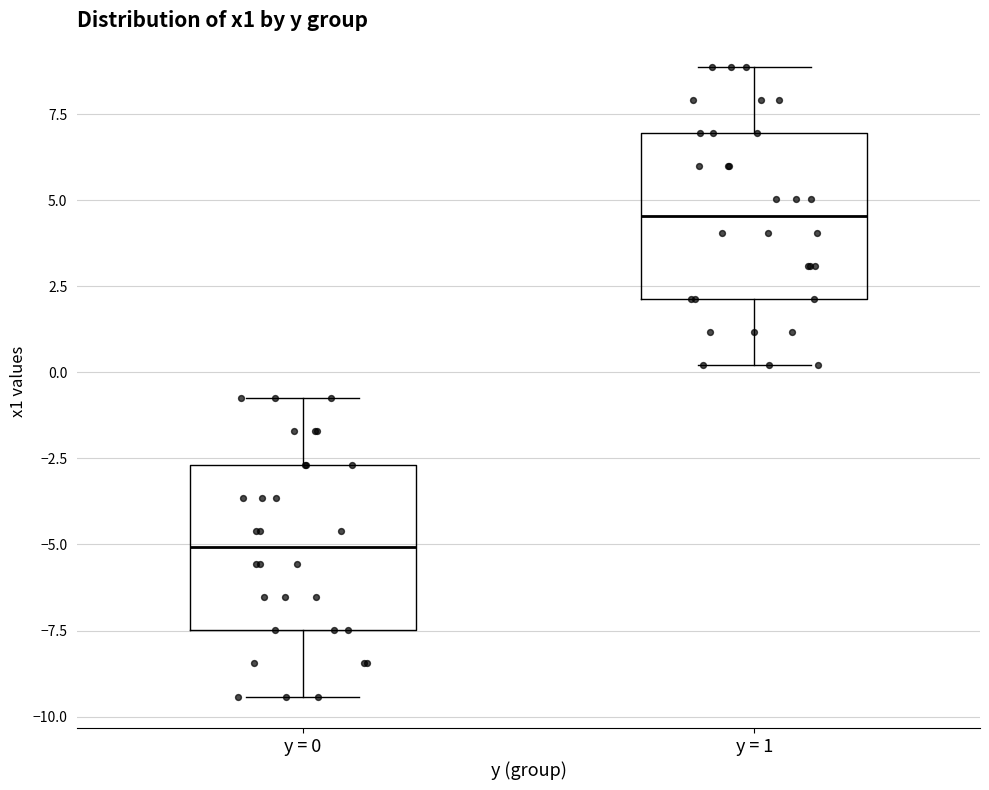

Reading left to right, read every box against the y-axis: the position of its median line, the range the box covers, and the ends of its whiskers. The values are not printed on the chart, so give them approximately, as read against the axis.

y = 0: median -5.0, box -7.5 to -2.5, whiskers -9.5 to -1.0
y = 1: median 4.5, box 2.0 to 7.0, whiskers 0.0 to 9.0